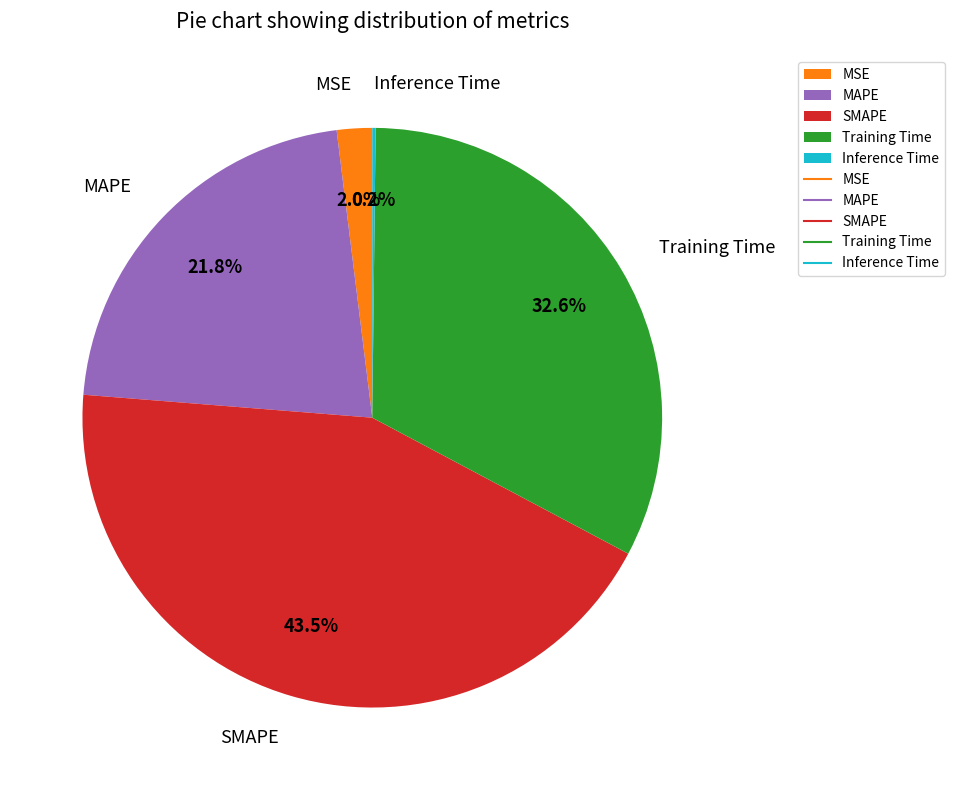

To the nearest percent, what percentage of the pie is MAPE?

22%